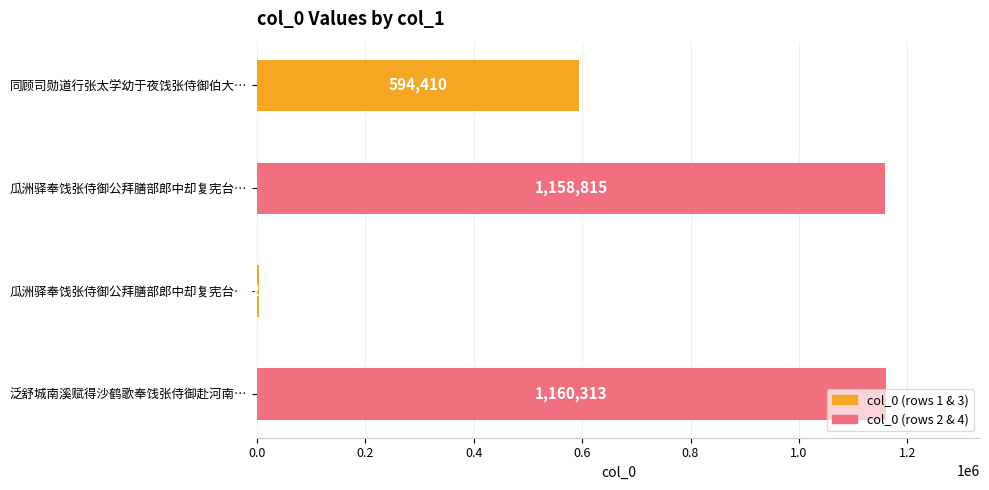

How many data points are less than 1158815?

2